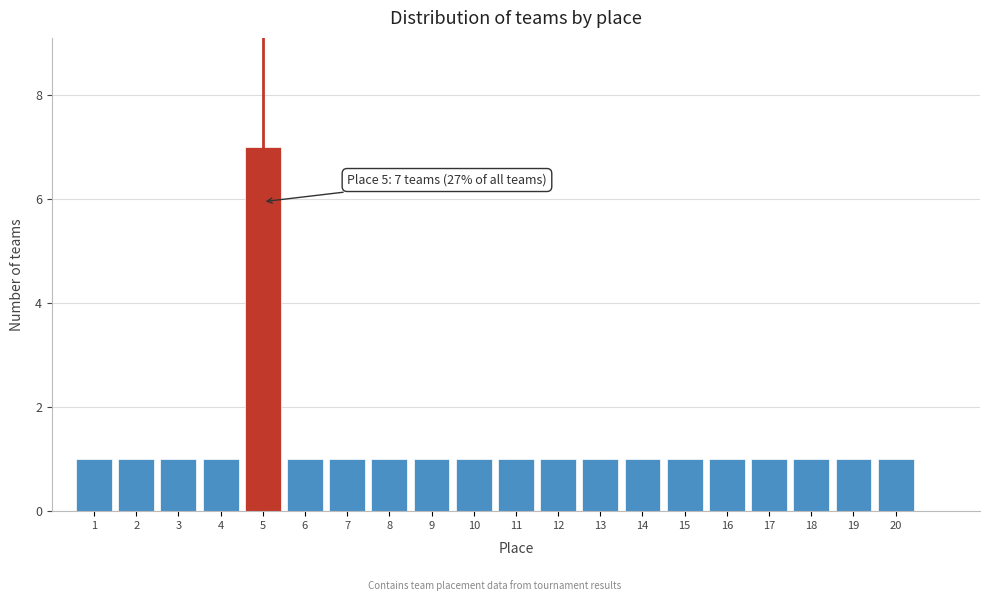

Reading left to right, what are all the values shown in this chart?

1=1	2=1	3=1	4=1	5=7	6=1	7=1	8=1	9=1	10=1	11=1	12=1	13=1	14=1	15=1	16=1	17=1	18=1	19=1	20=1